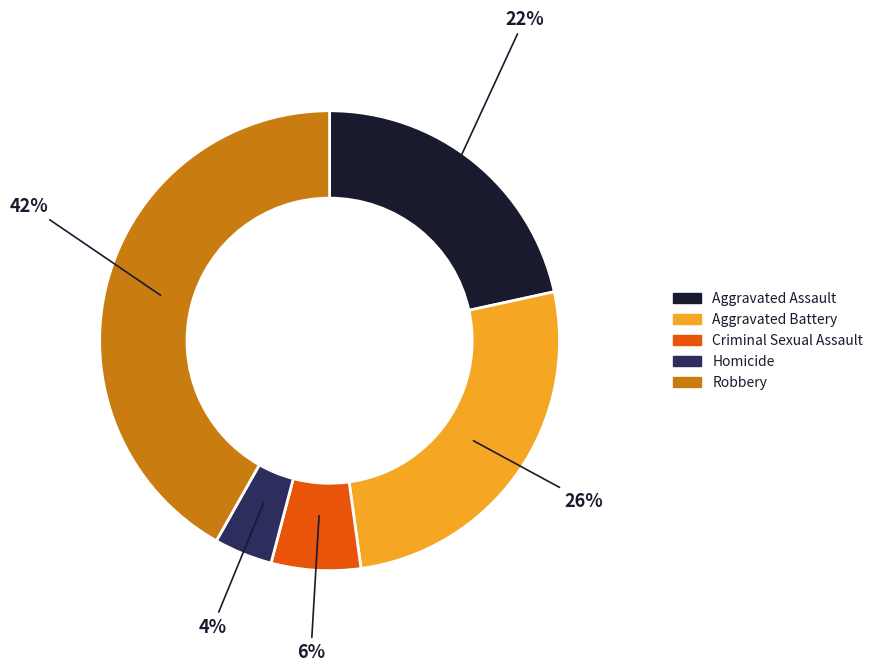

Which has a higher value, Criminal Sexual Assault or Homicide?

Criminal Sexual Assault